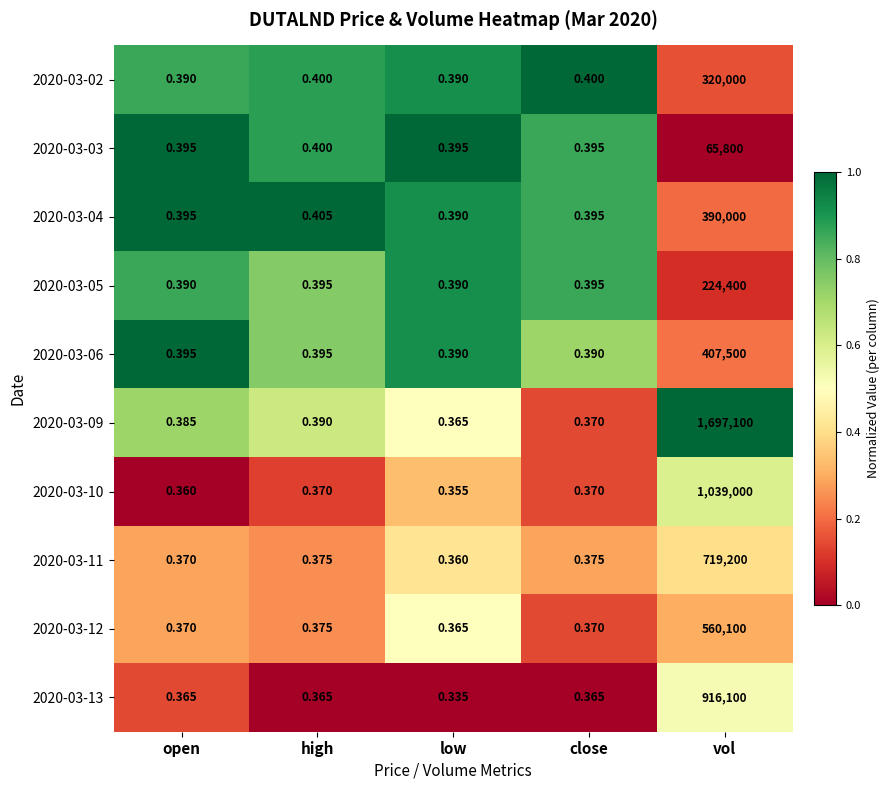

Which category has the lowest value across all series?

low